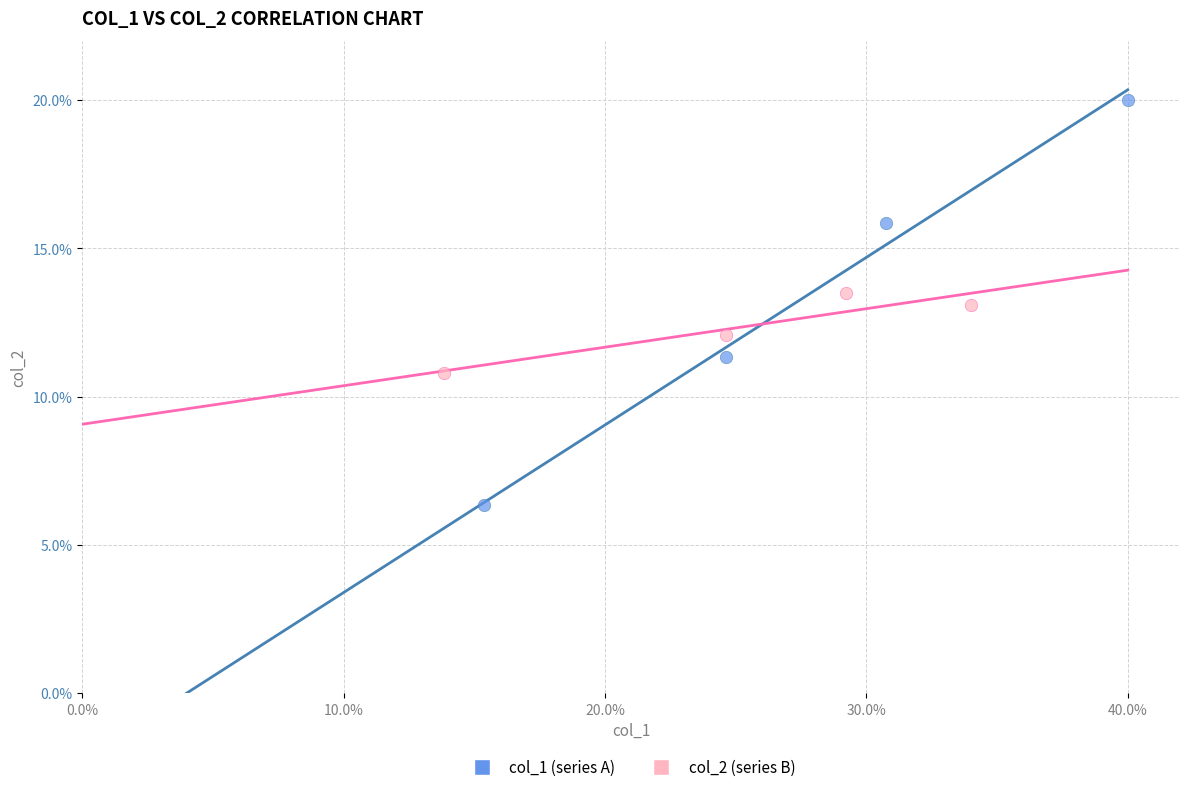

Which series has the widest spread of Y values?

col_1 (series A)